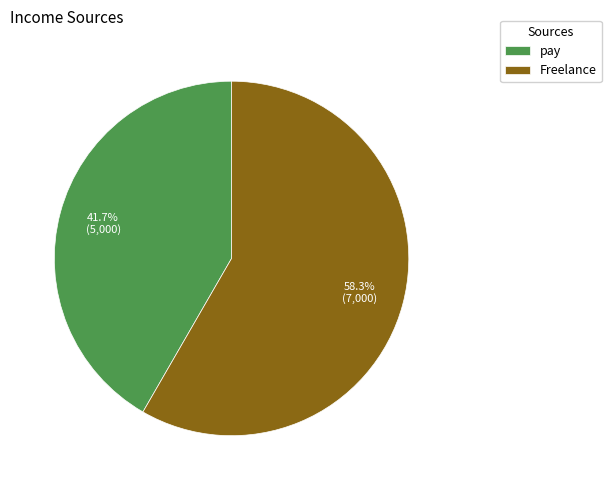

Rank the categories by value from highest to lowest.

Freelance, pay